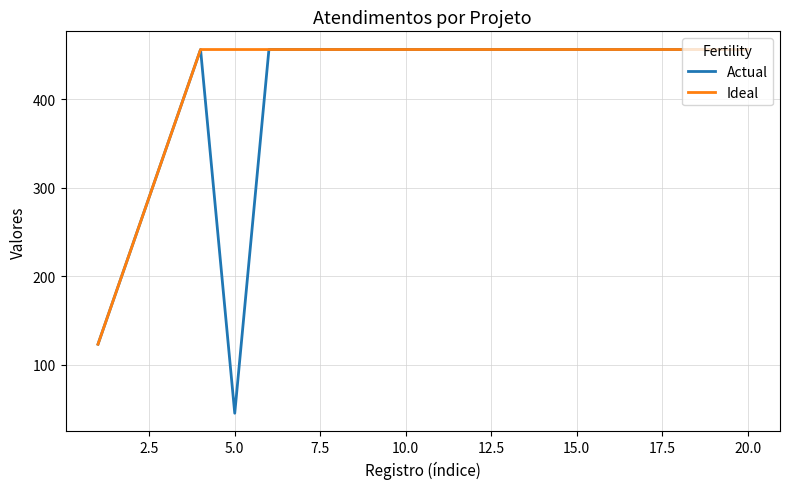

What is the lowest value of the Actual series?

45